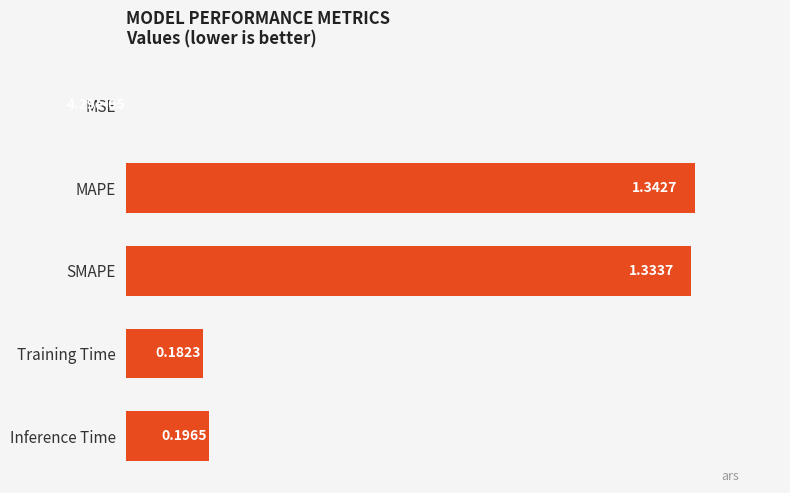

What is the average value?

0.6